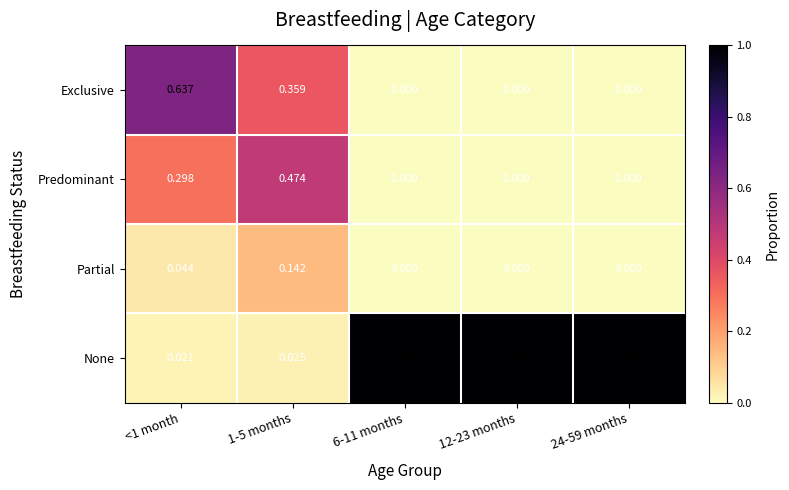

Which series has the widest spread of values?

None